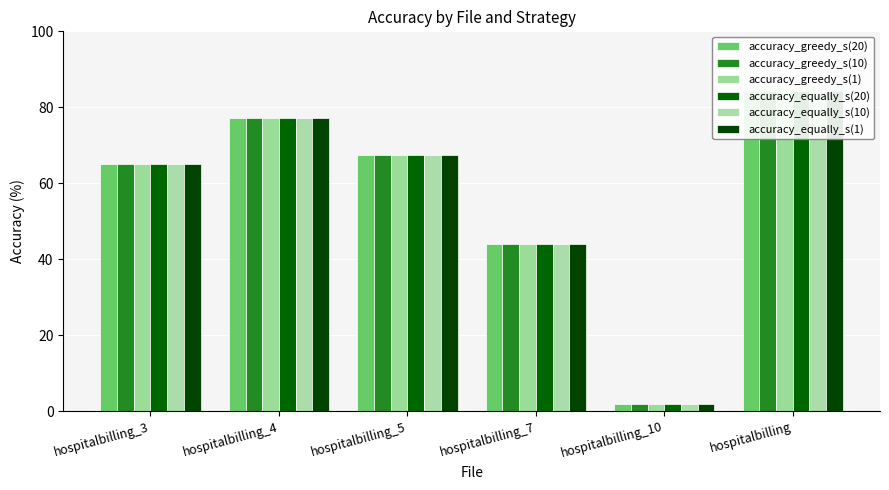

What position from the right is hospitalbilling_3?

6